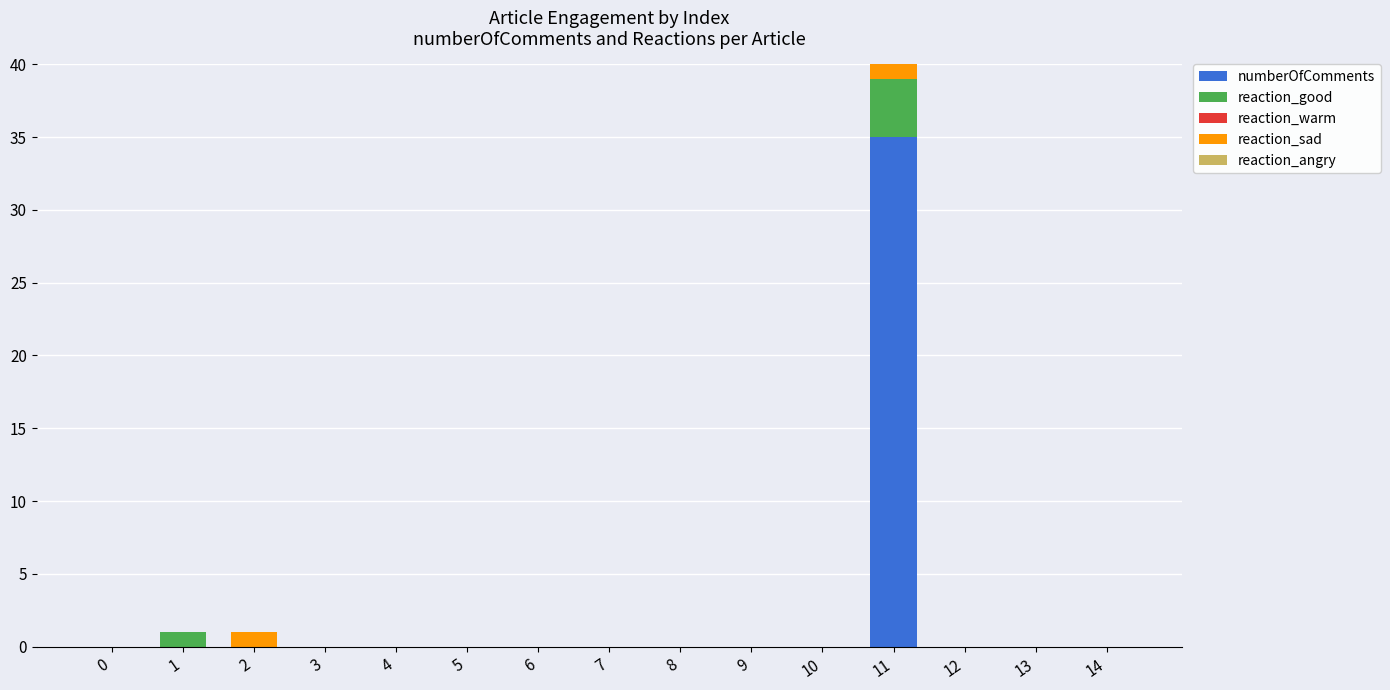

How many positive values does the reaction_sad series have?

2